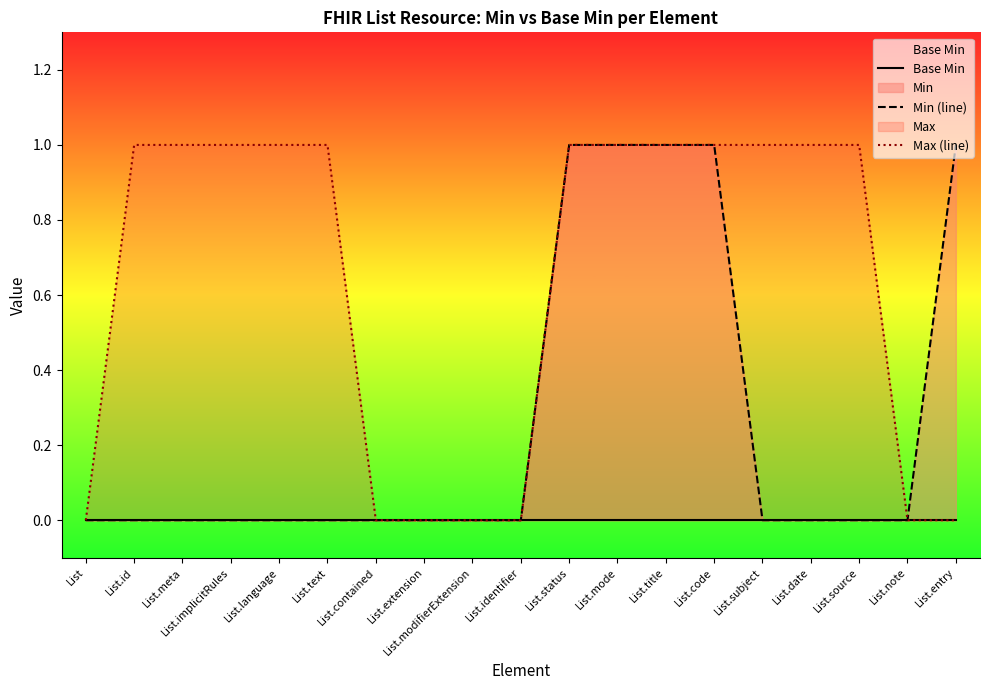

Which series changed the most between List.extension and List.modifierExtension?

Base Min